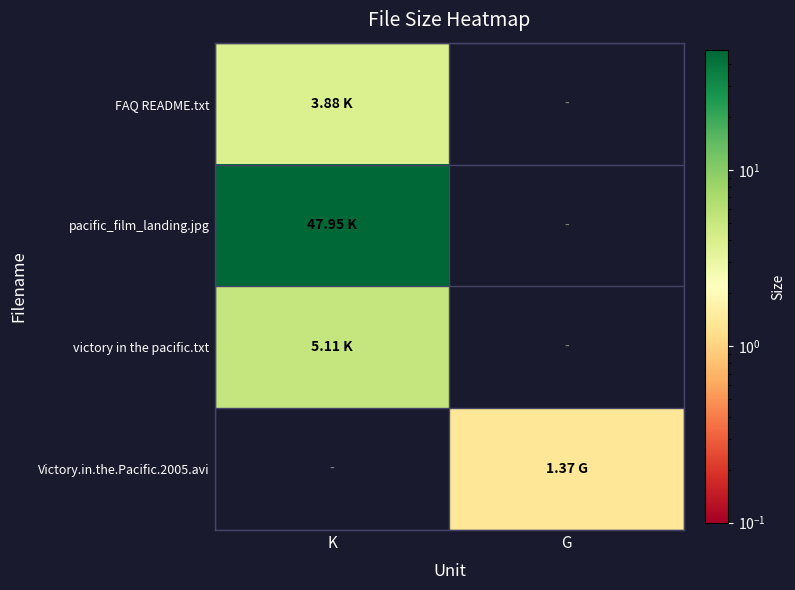

Between K and G, which series saw the biggest shift?

pacific_film_landing.jpg